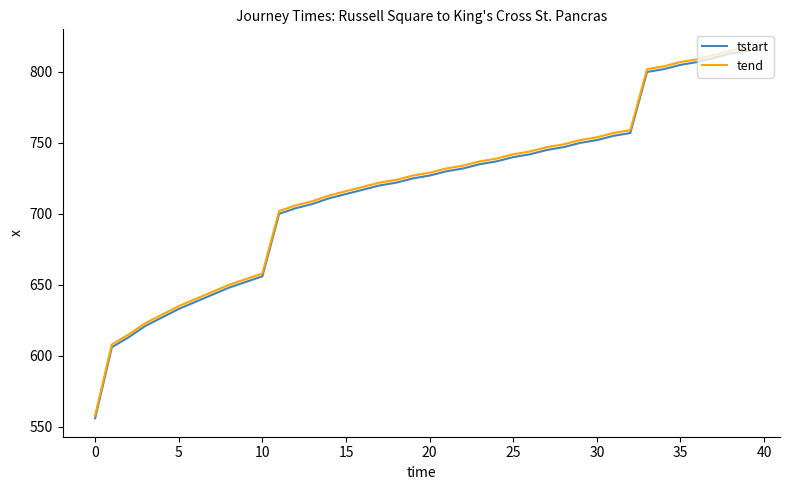

What is the highest value of the tend series?

817